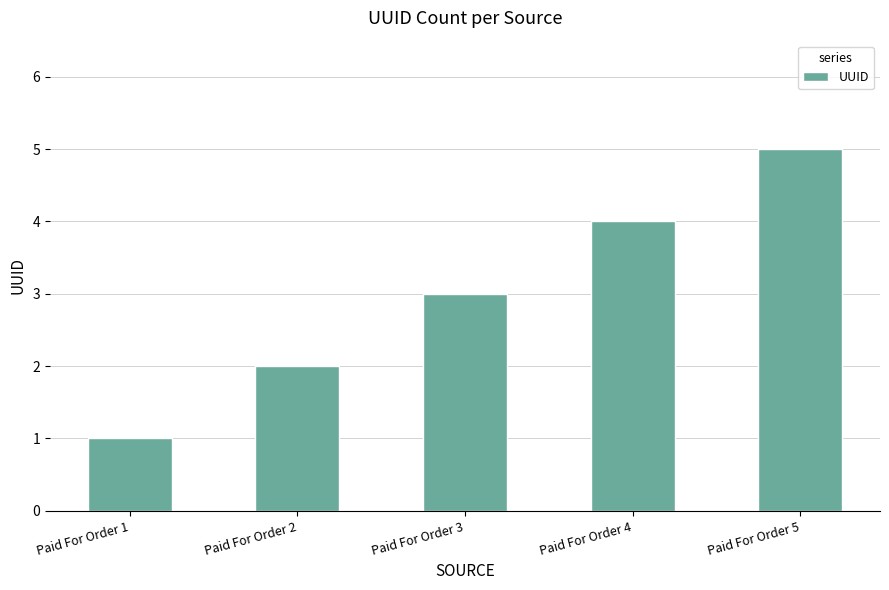

What is the sum of the values at Paid For Order 5 and Paid For Order 3?

8